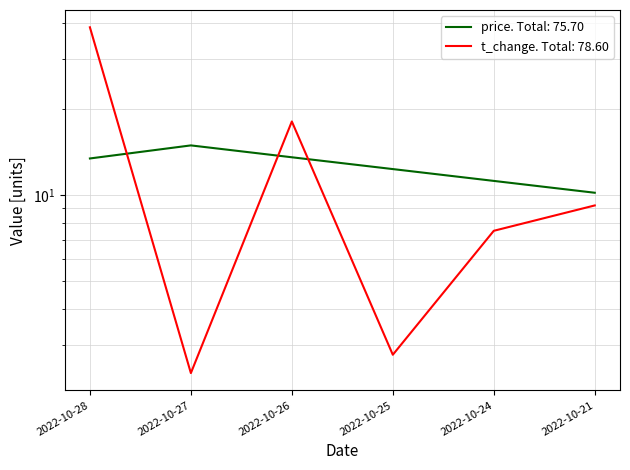

How many values in the price series are below 13?

3